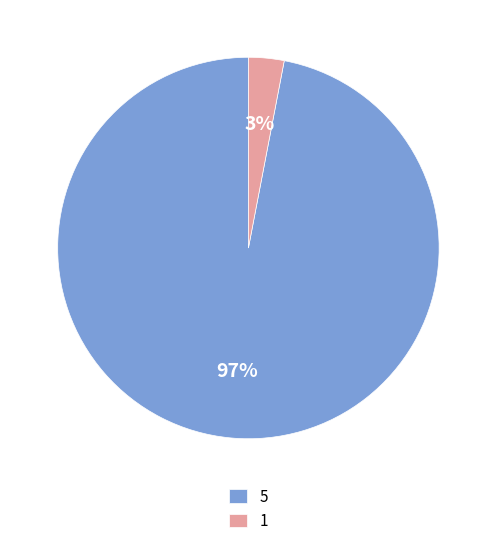

Is 5 the majority of the pie?

Yes